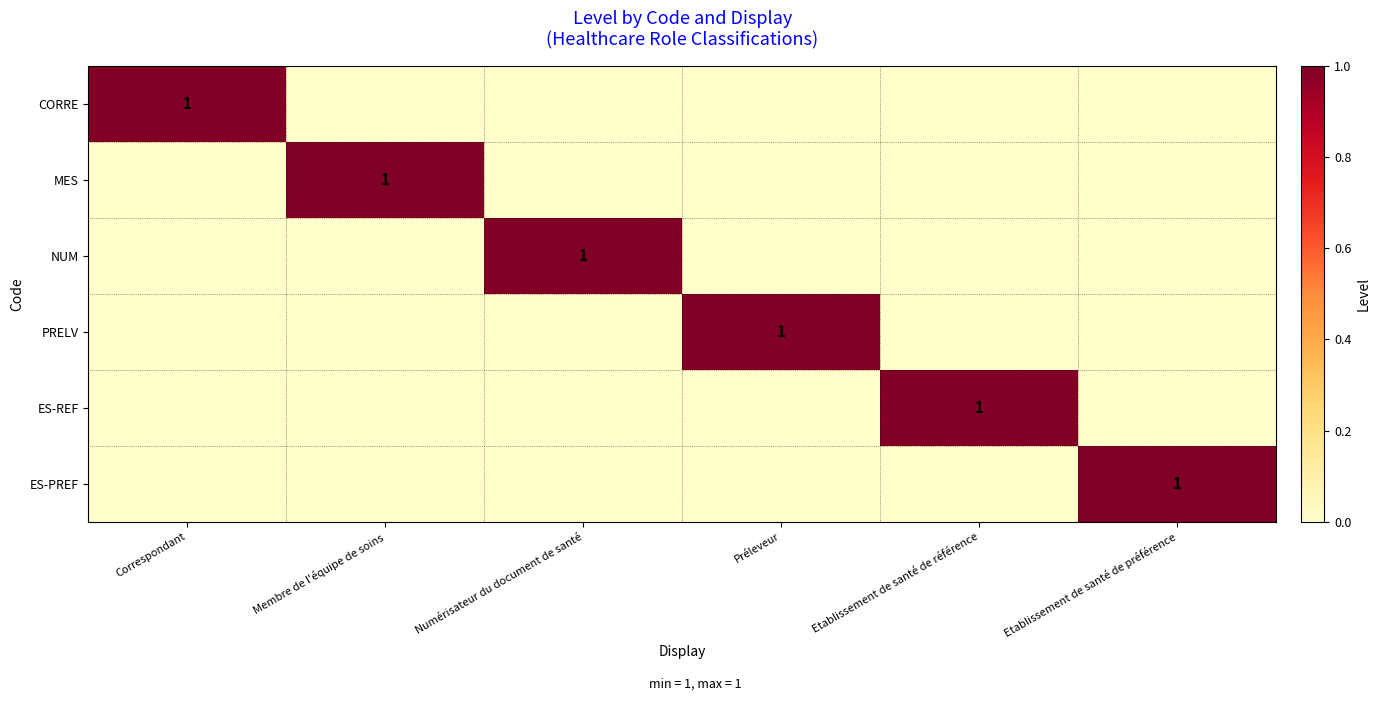

How many values in the CORRE series exceed 0?

1